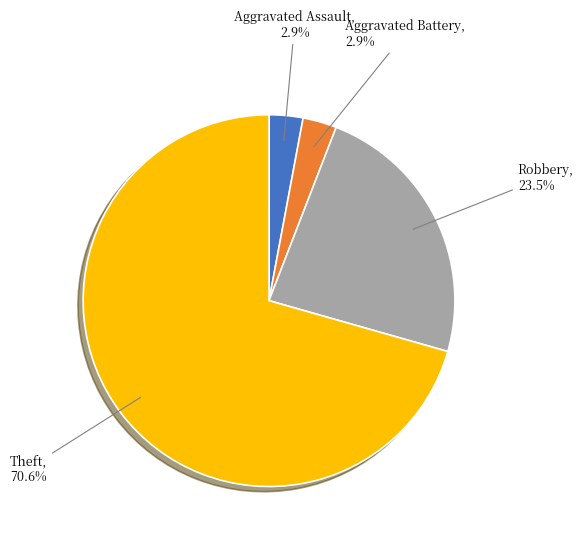

What percentage is the Theft slice, to the nearest percent?

71%